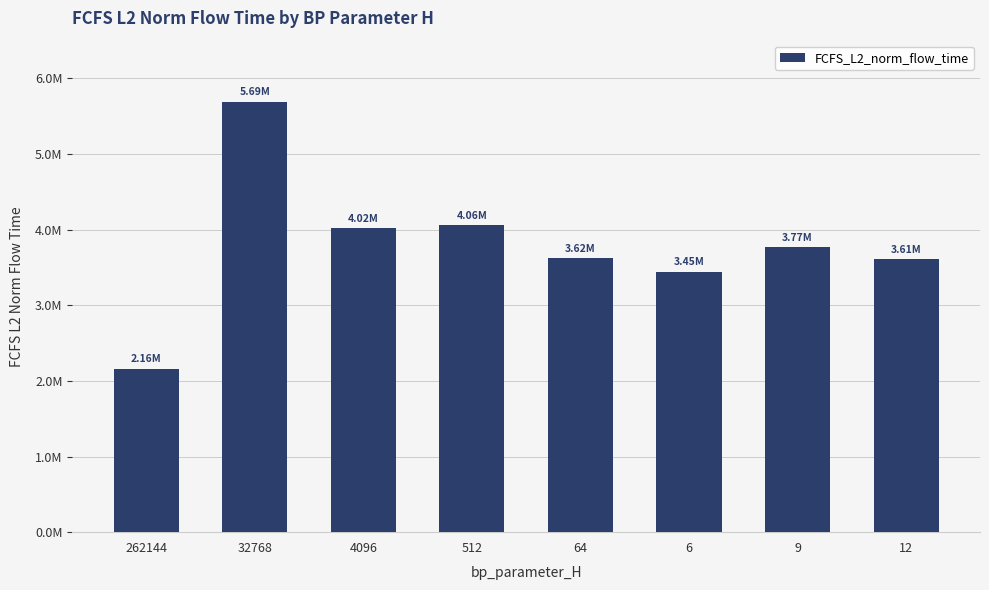

Is it true that the value at 262144 is 3818596.9?

False